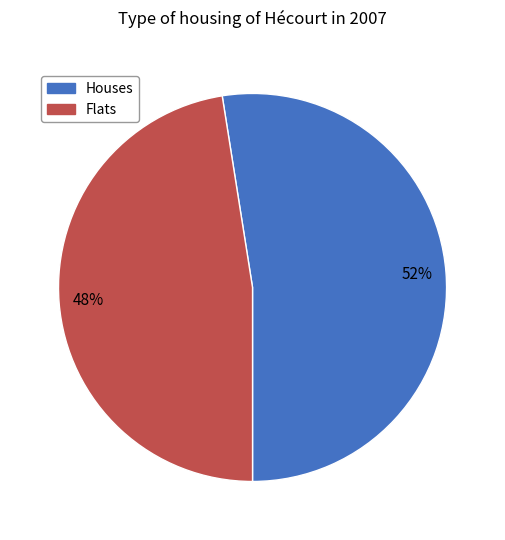

To the nearest percent, what is the average slice percentage?

50%